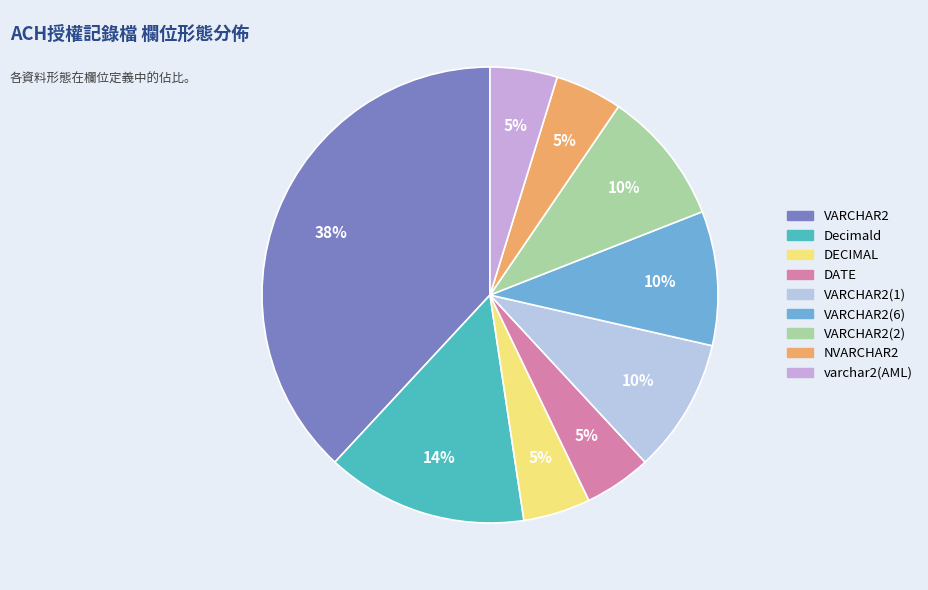

Count the number of slices in the pie.

9